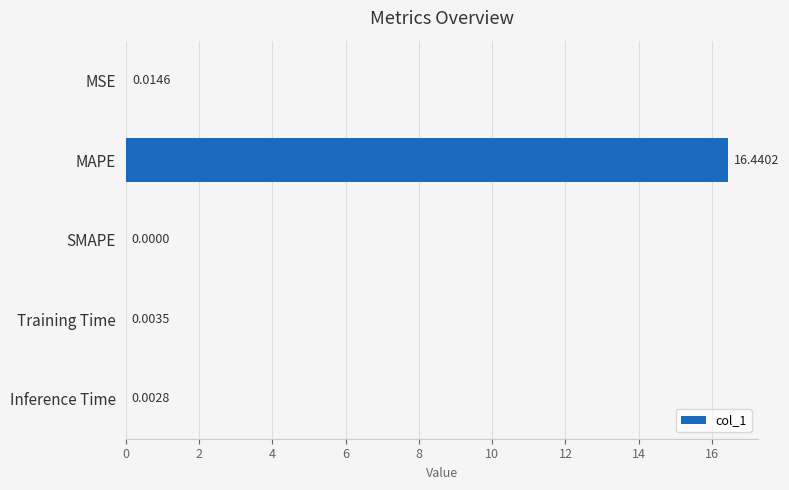

Count the number of data series in this chart.

1